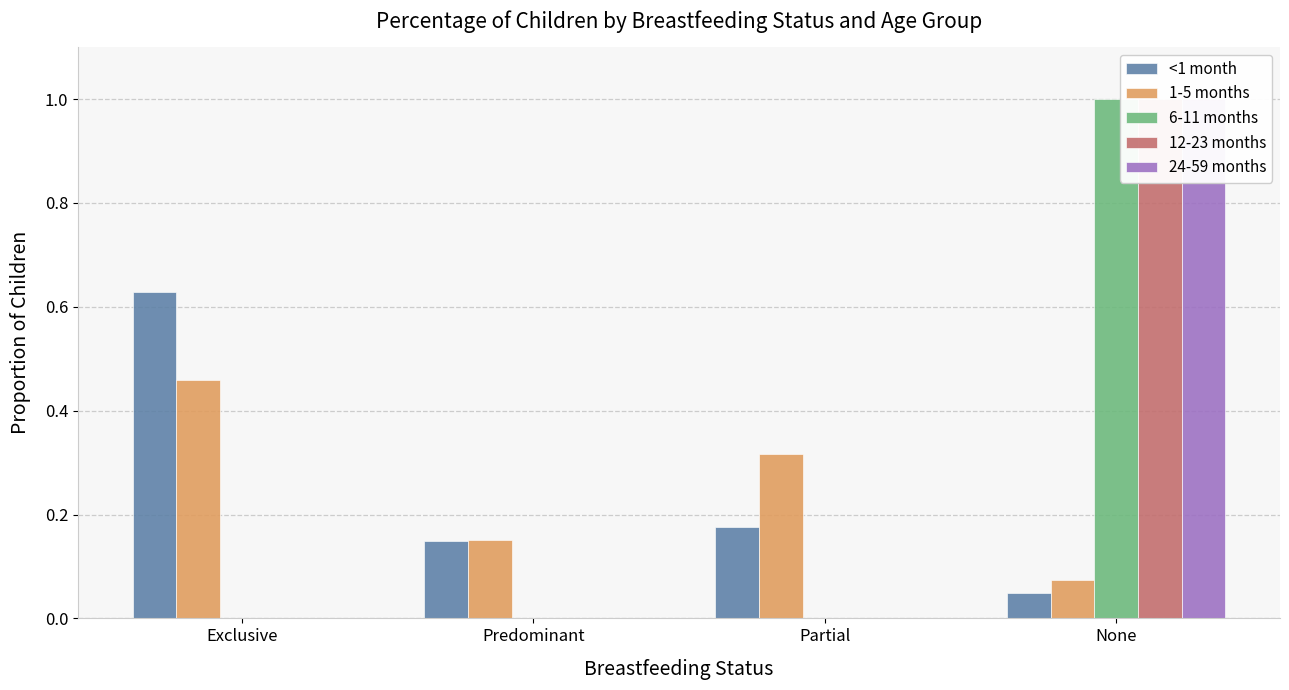

Reading left to right, extract all data points from this chart.

<1 month: Exclusive=0.6	Predominant=0.1	Partial=0.2	None=0.0
1-5 months: Exclusive=0.5	Predominant=0.2	Partial=0.3	None=0.1
6-11 months: Exclusive=0.0	Predominant=0.0	Partial=0.0	None=1.0
12-23 months: Exclusive=0.0	Predominant=0.0	Partial=0.0	None=1.0
24-59 months: Exclusive=0.0	Predominant=0.0	Partial=0.0	None=1.0